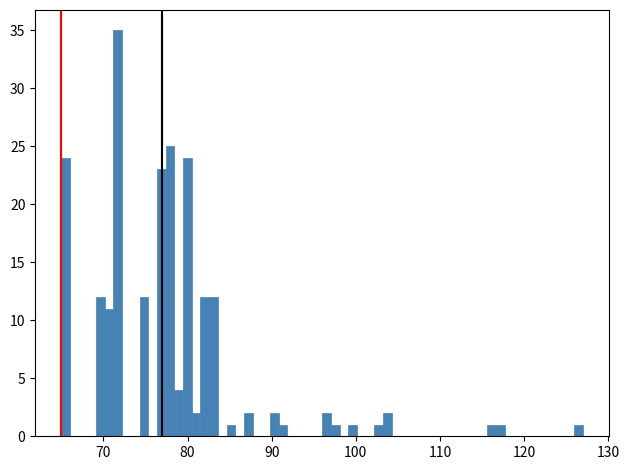

Around what value on the x-axis is the tallest bar? Give the approximate position of its centre, as read against the axis.

72